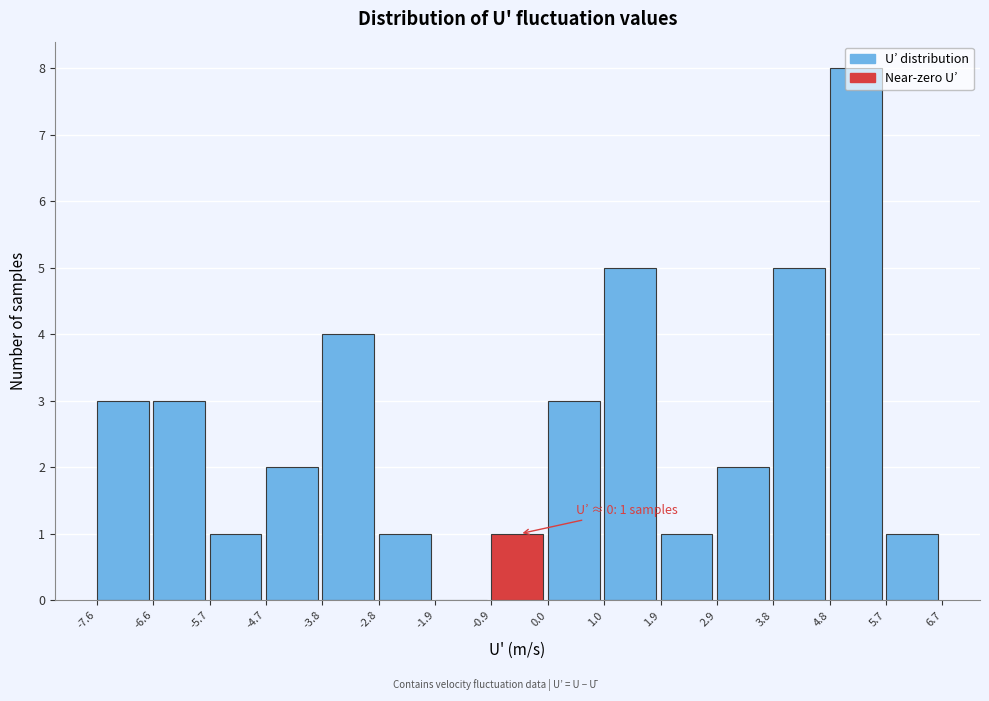

Over which range of the x-axis is the bar tallest?

4.8 to 5.7